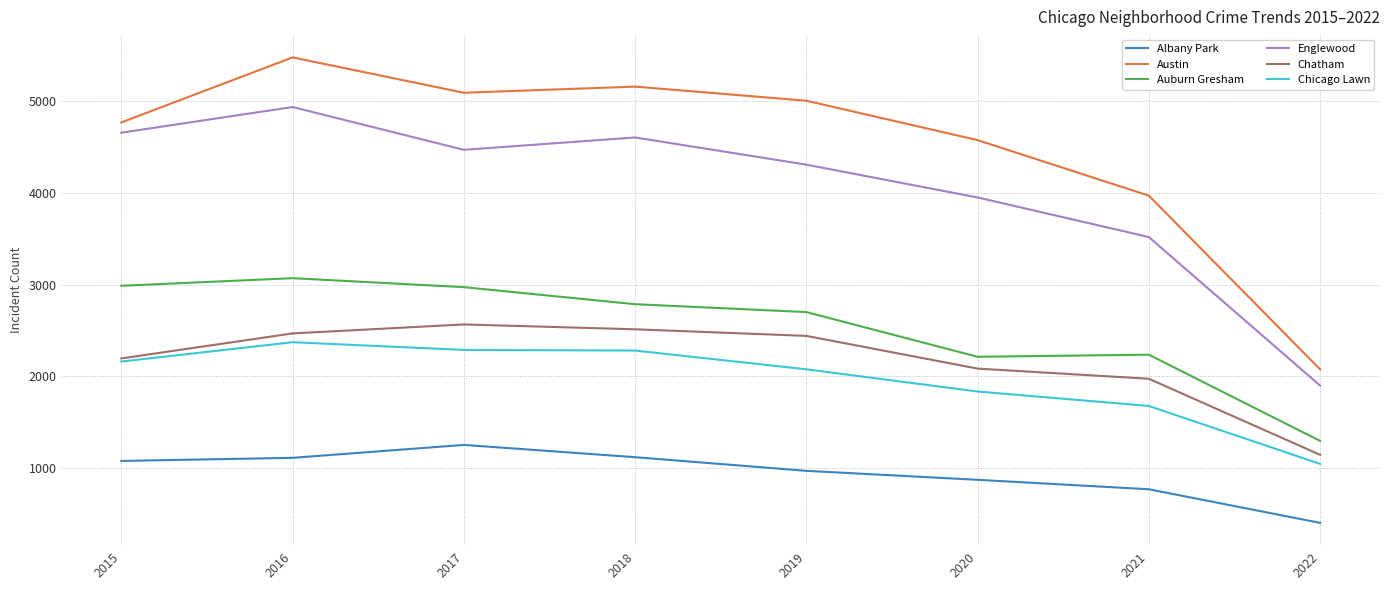

What is the maximum value for Auburn Gresham?

3071